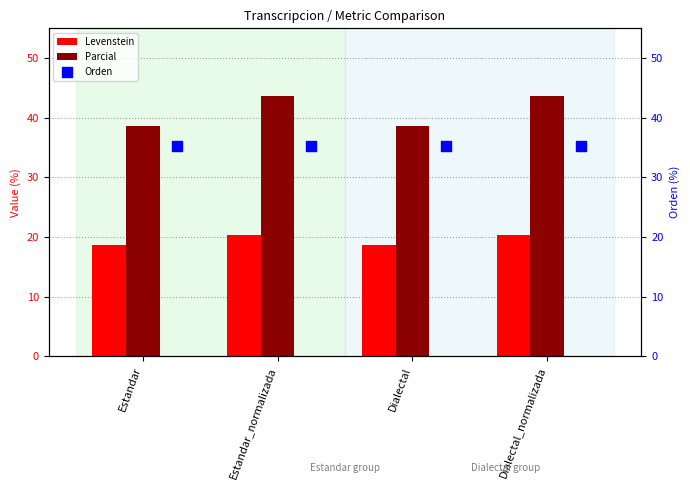

Which series has the largest total across all categories?

Parcial